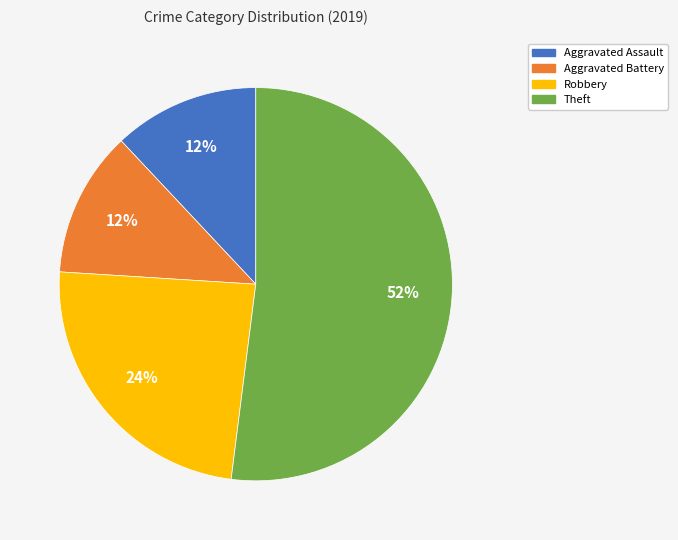

Is Robbery the majority of the pie?

No